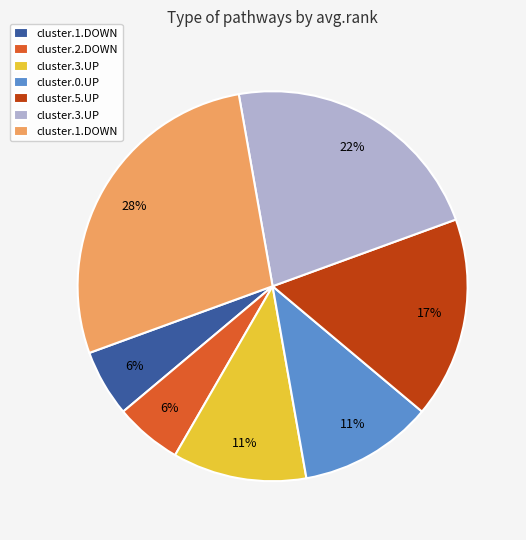

Is there a majority slice in this chart?

No